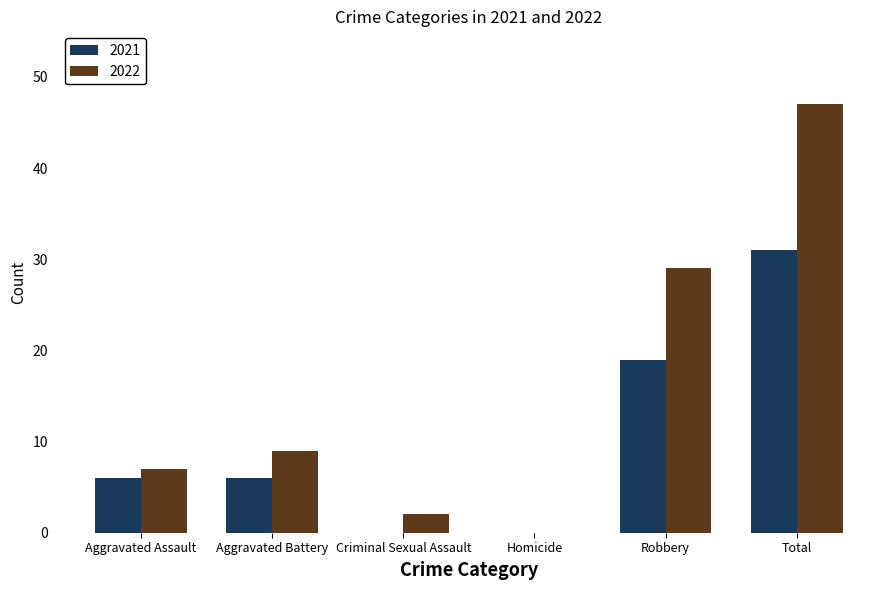

The 2022 series shows 7 at Aggravated Assault. True or false?

True